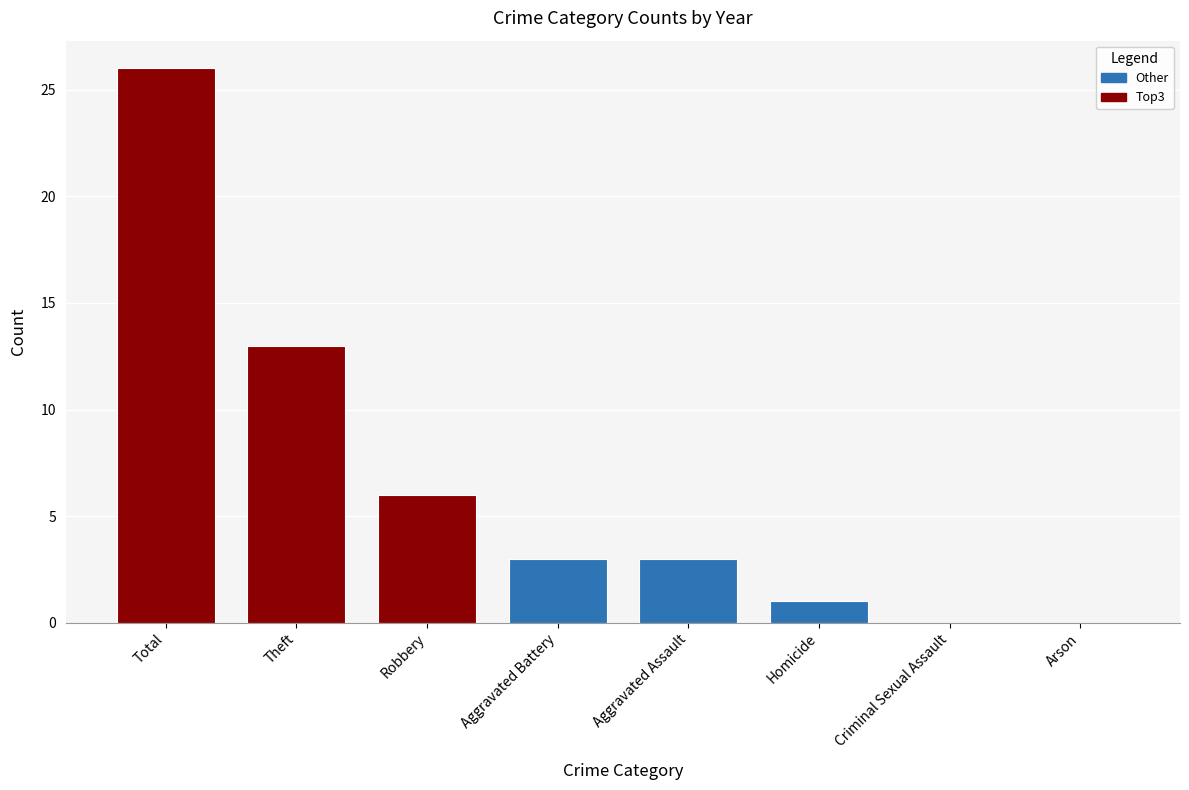

How many distinct data groups are displayed?

1